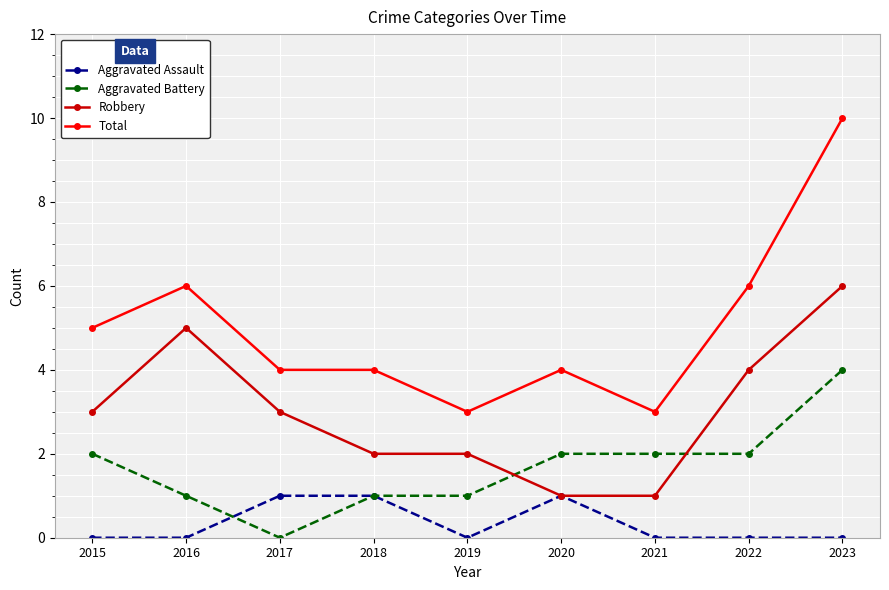

The value of Total at 2017 is 4. True or false?

True